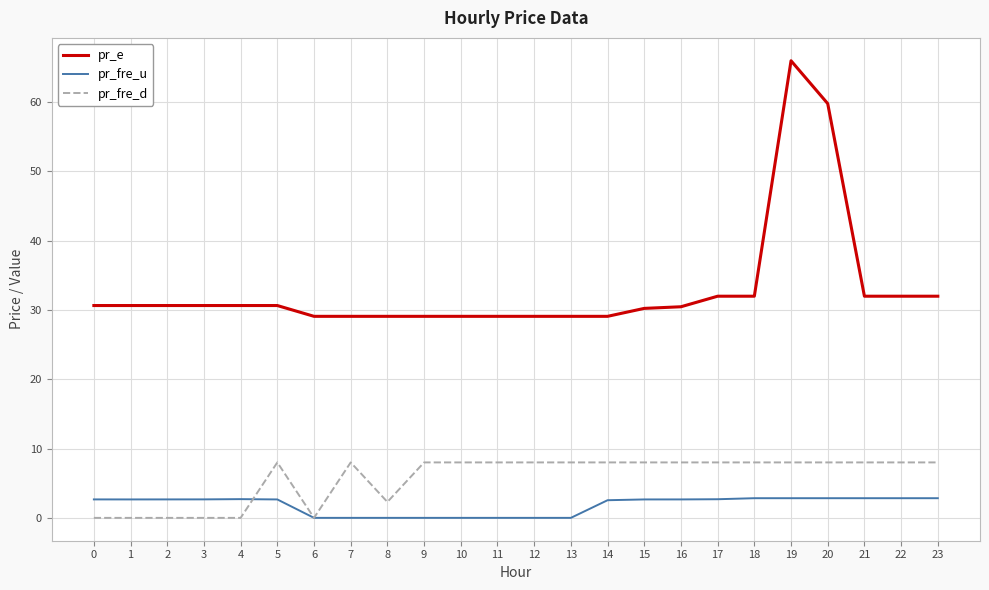

Which series has the largest total across all categories?

pr_e